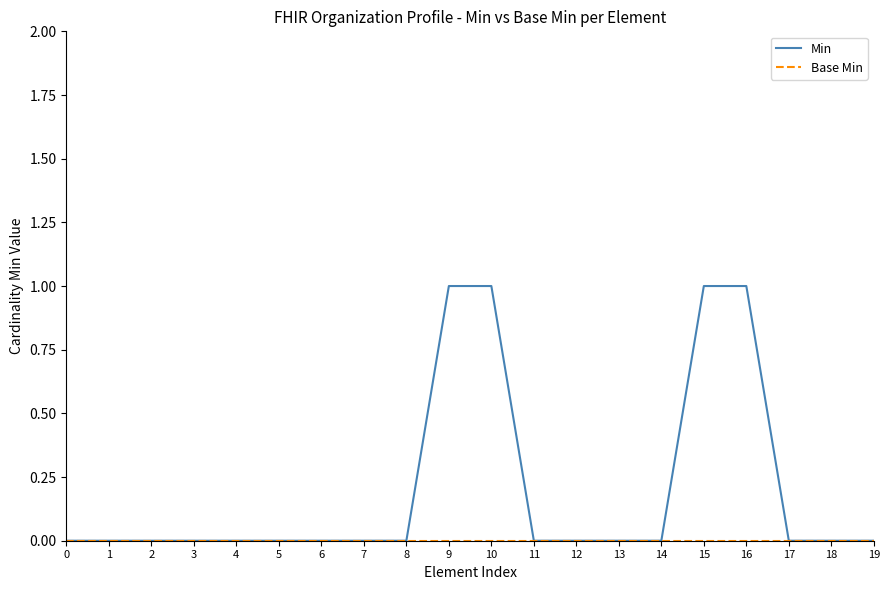

Which series has the largest total across all categories?

Min